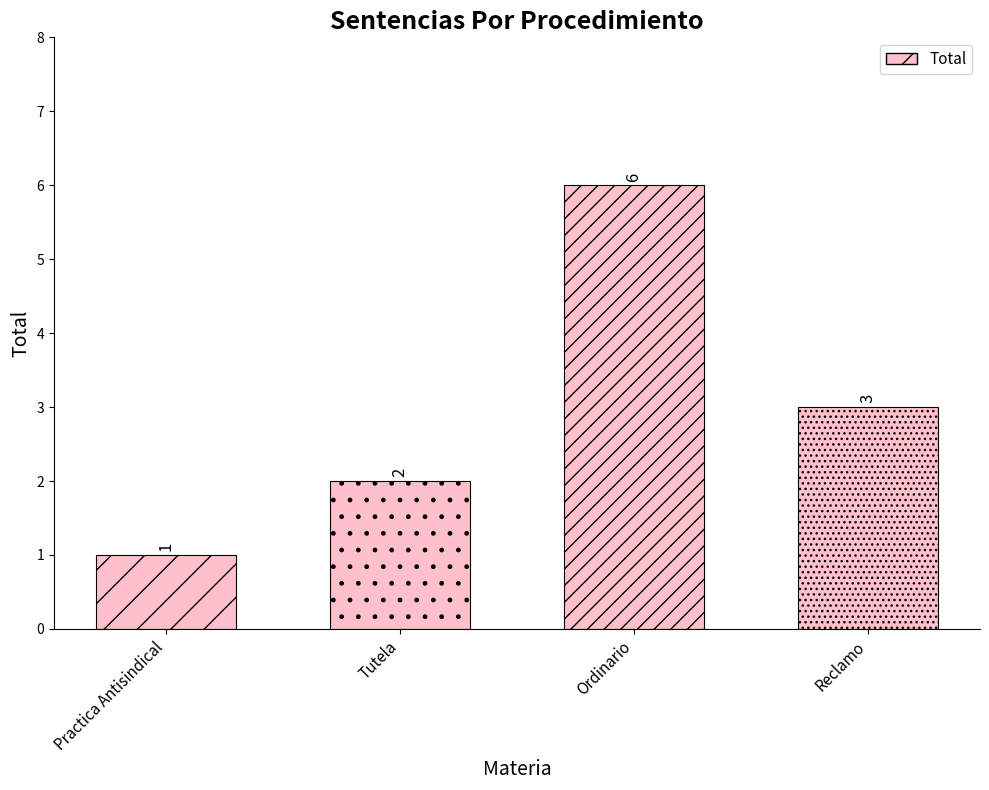

Reading right to left, extract all data points from this chart.

3	6	2	1